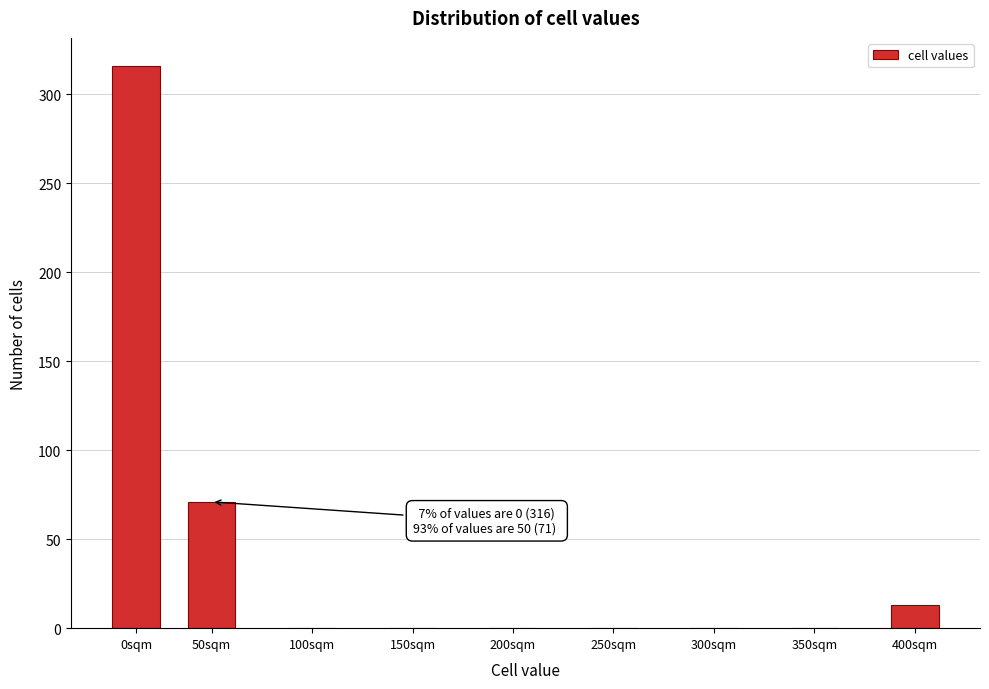

Reading right to left, what are all the values shown in this chart?

400sqm=13	350sqm=0	300sqm=0	250sqm=0	200sqm=0	150sqm=0	100sqm=0	50sqm=71	0sqm=316